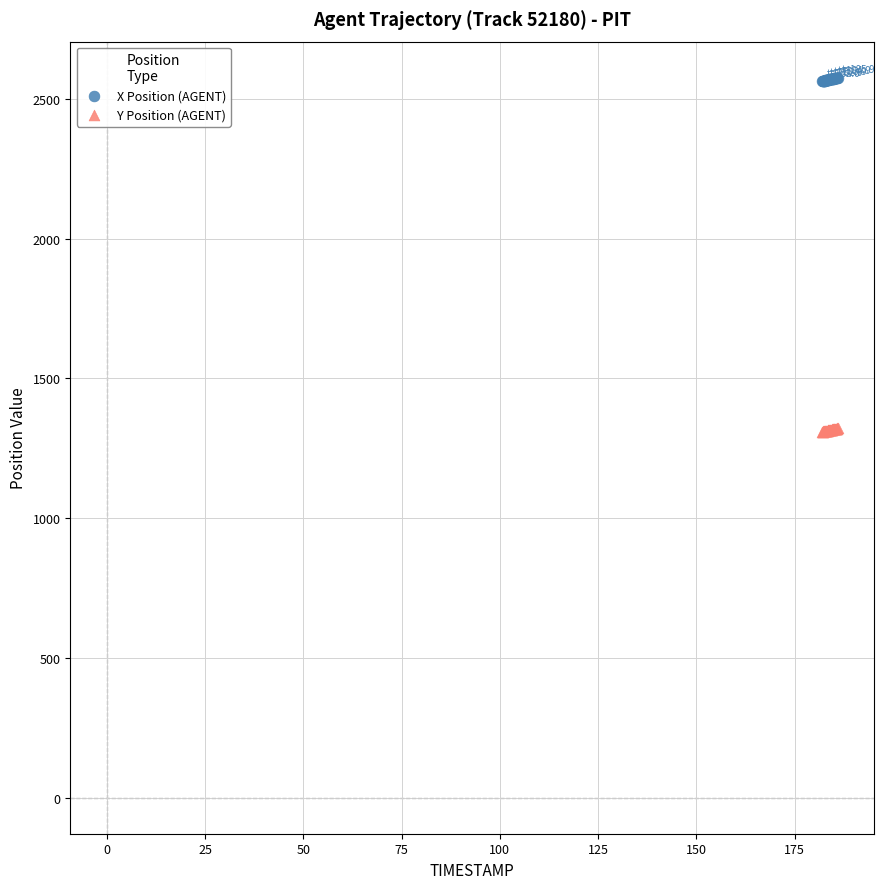

What are all the series names shown in the legend?

X Position (AGENT), Y Position (AGENT)